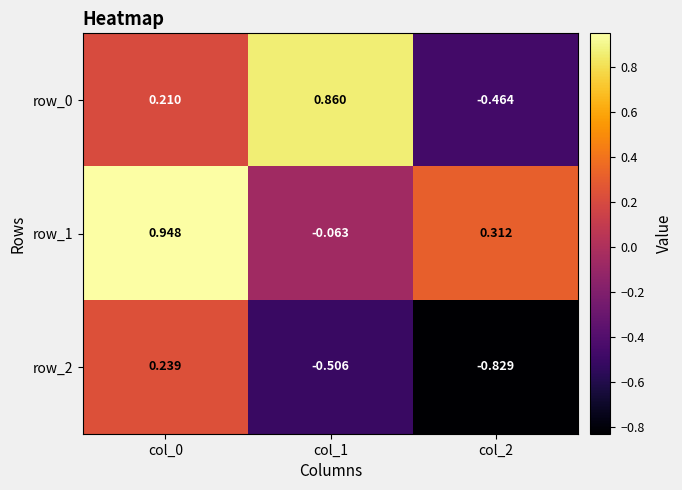

Is the value of row_2 at col_0 greater than the value of row_1 at col_0?

No